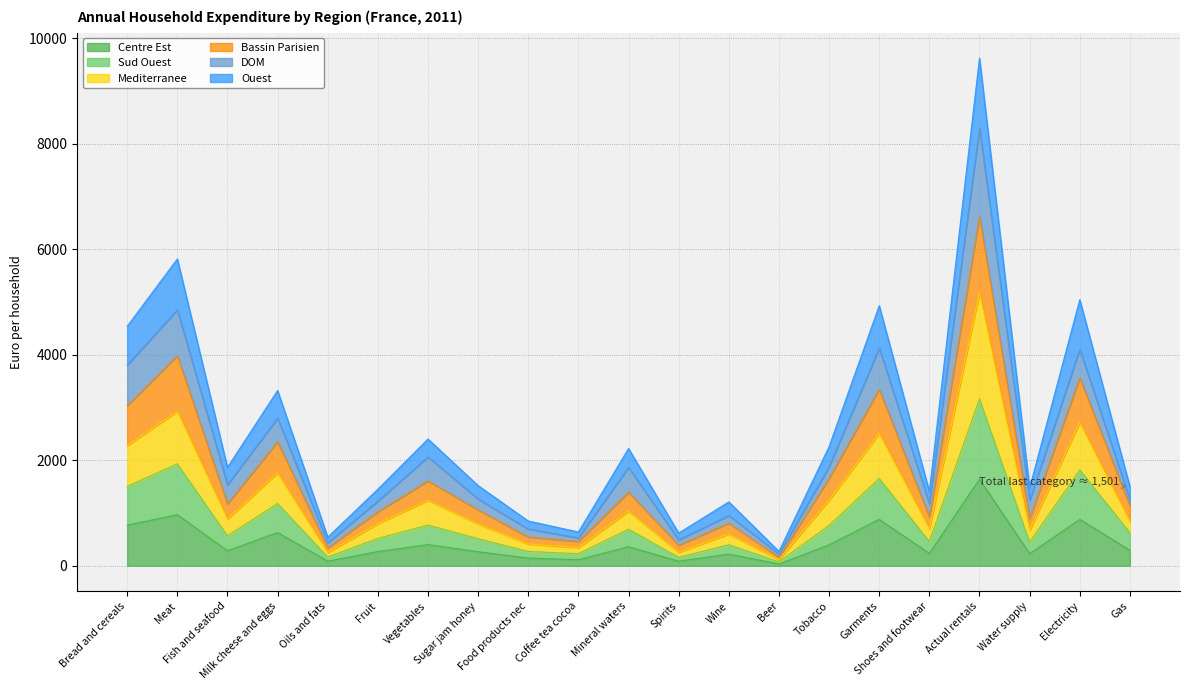

What position from the left is Vegetables?

7